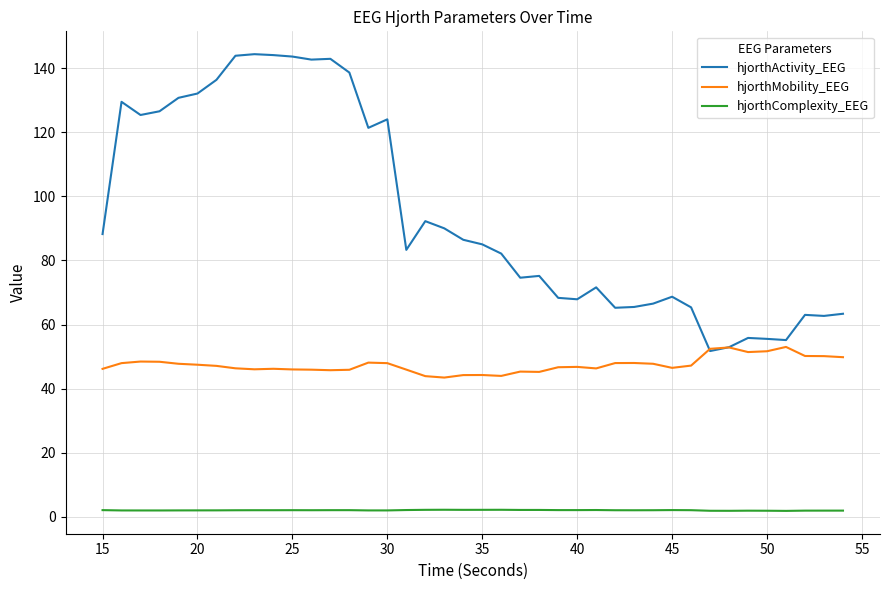

Rank the series by their maximum value, from highest to lowest.

hjorthActivity_EEG, hjorthMobility_EEG, hjorthComplexity_EEG